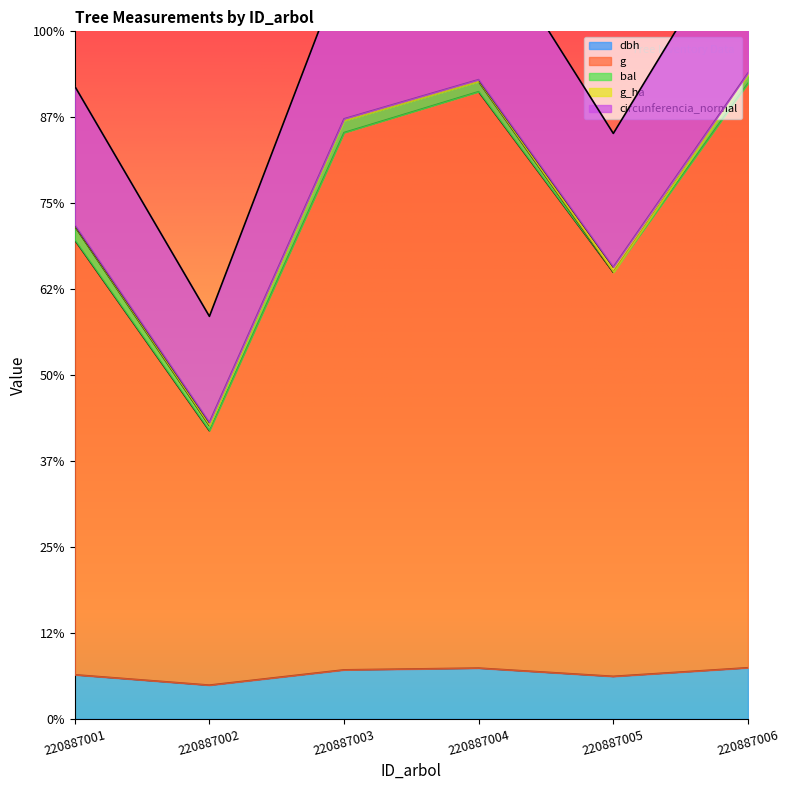

Which series has the widest spread of values?

circunferencia_normal